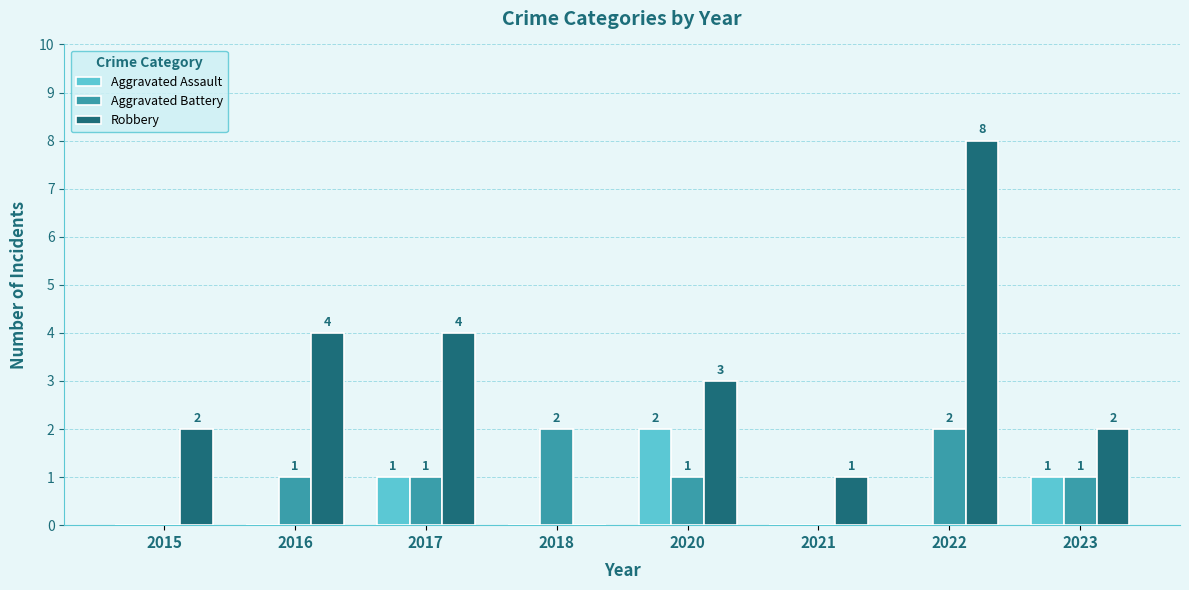

What is the average value of the Aggravated Battery series?

1